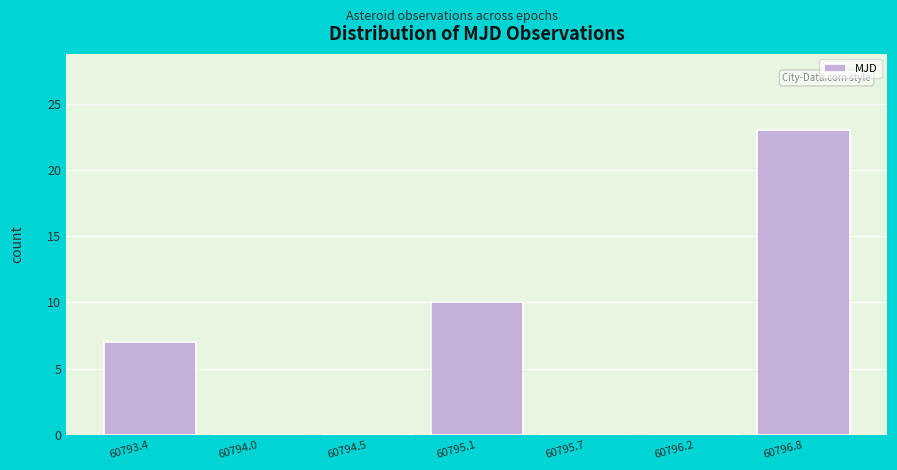

Reading right to left, list all the values displayed in this chart.

60796.8=23	60796.2=0	60795.7=0	60795.1=10	60794.5=0	60794.0=0	60793.4=7